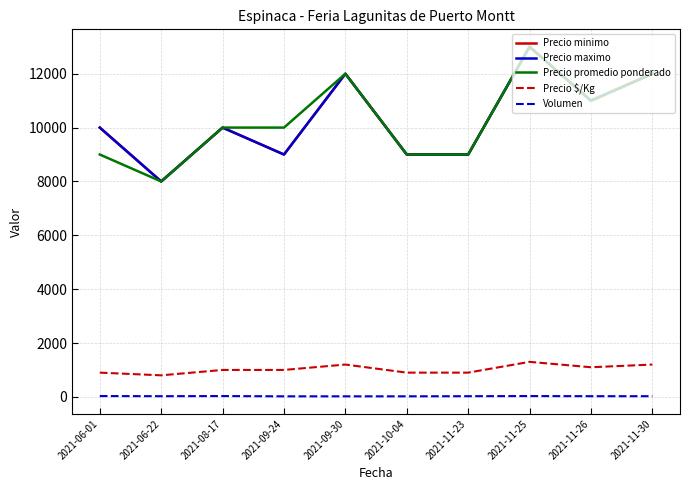

True or false: Precio minimo and Volumen intersect in this chart.

False